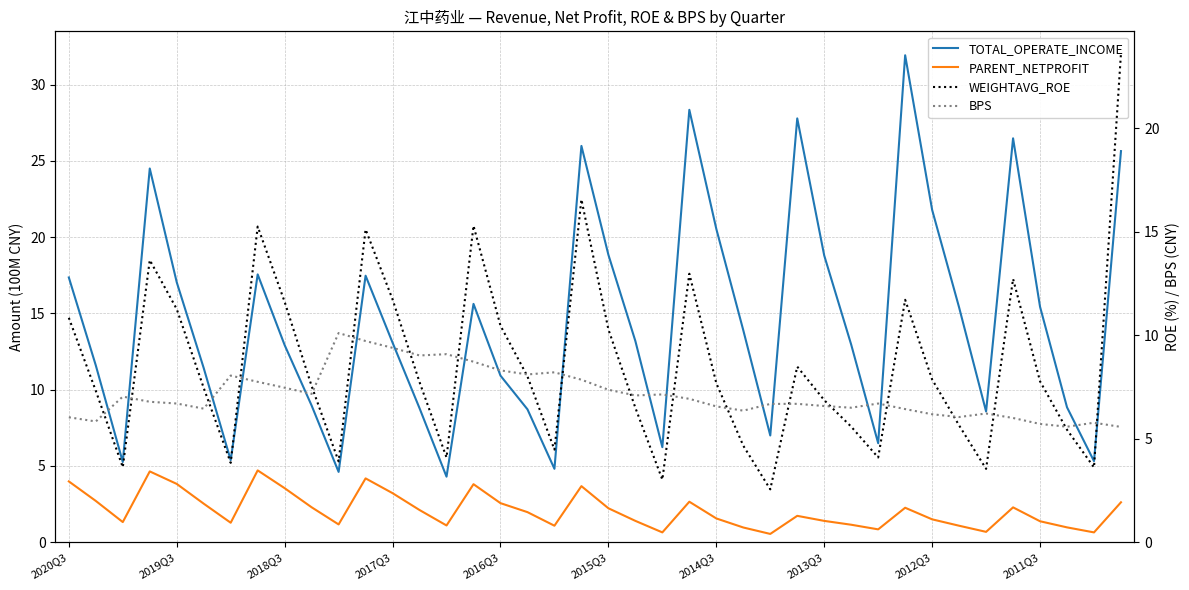

Which series has the widest spread of values?

TOTAL_OPERATE_INCOME